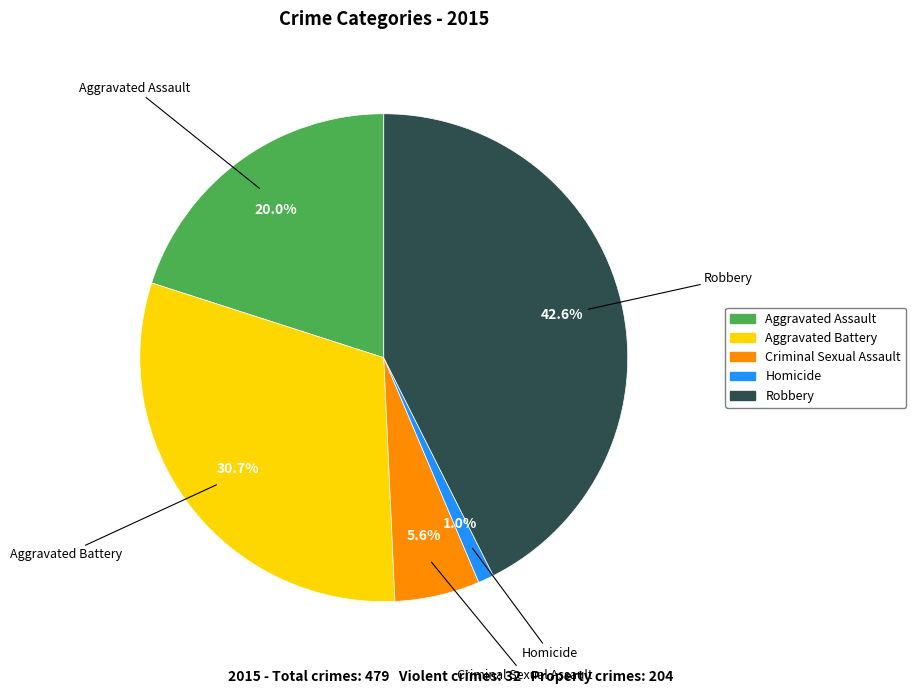

Which has a higher value, Criminal Sexual Assault or Homicide?

Criminal Sexual Assault